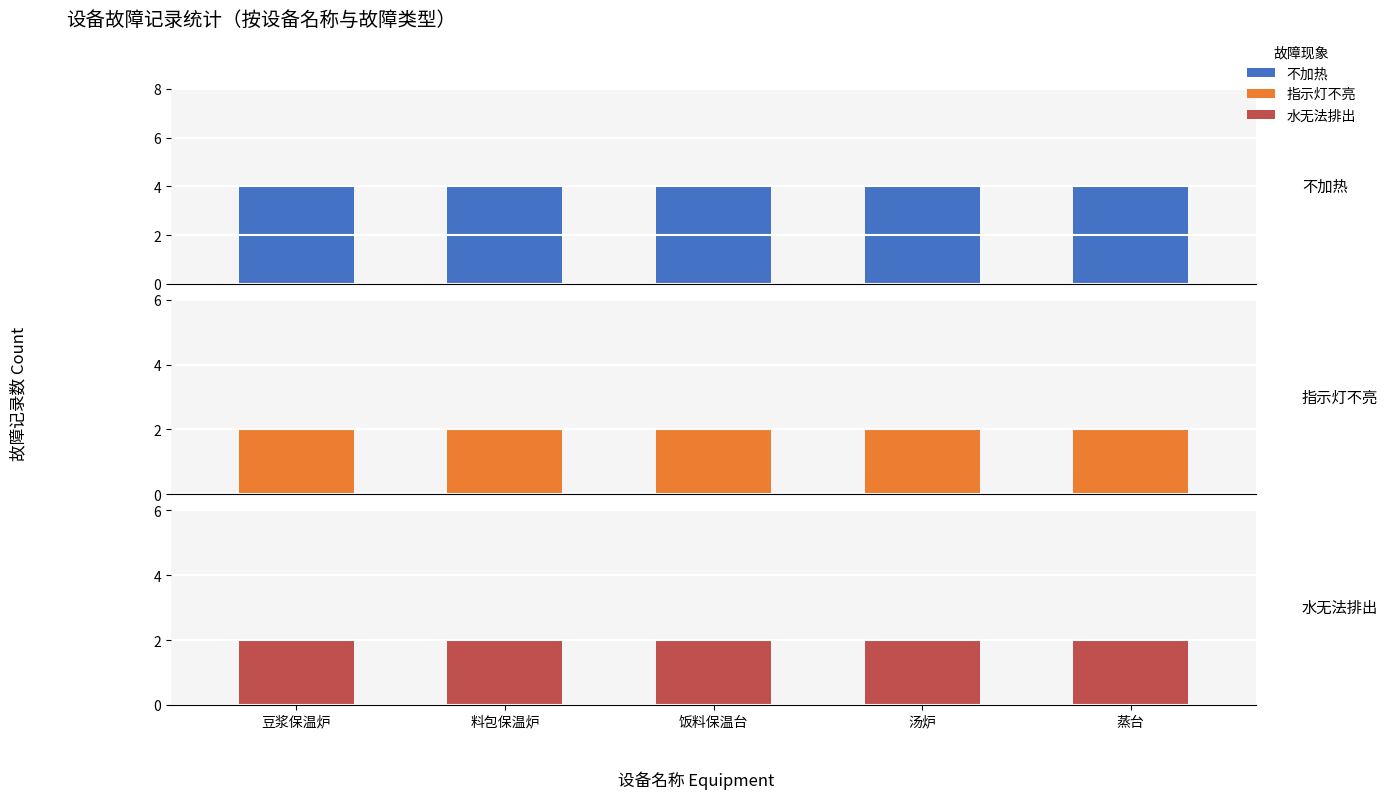

Which category has the lowest value across all series?

豆浆保温炉